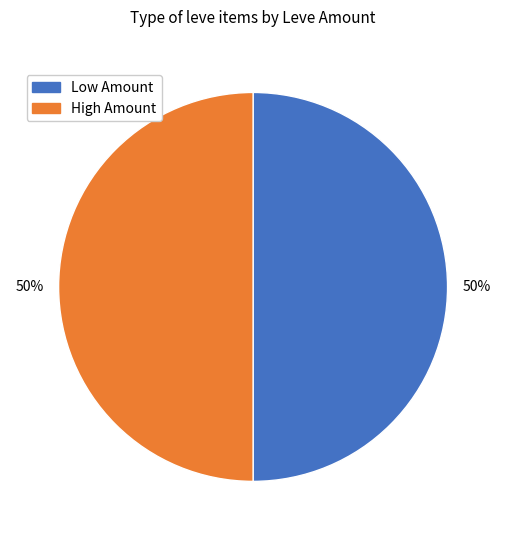

To the nearest percent, what percentage of the pie is Low Amount?

50%